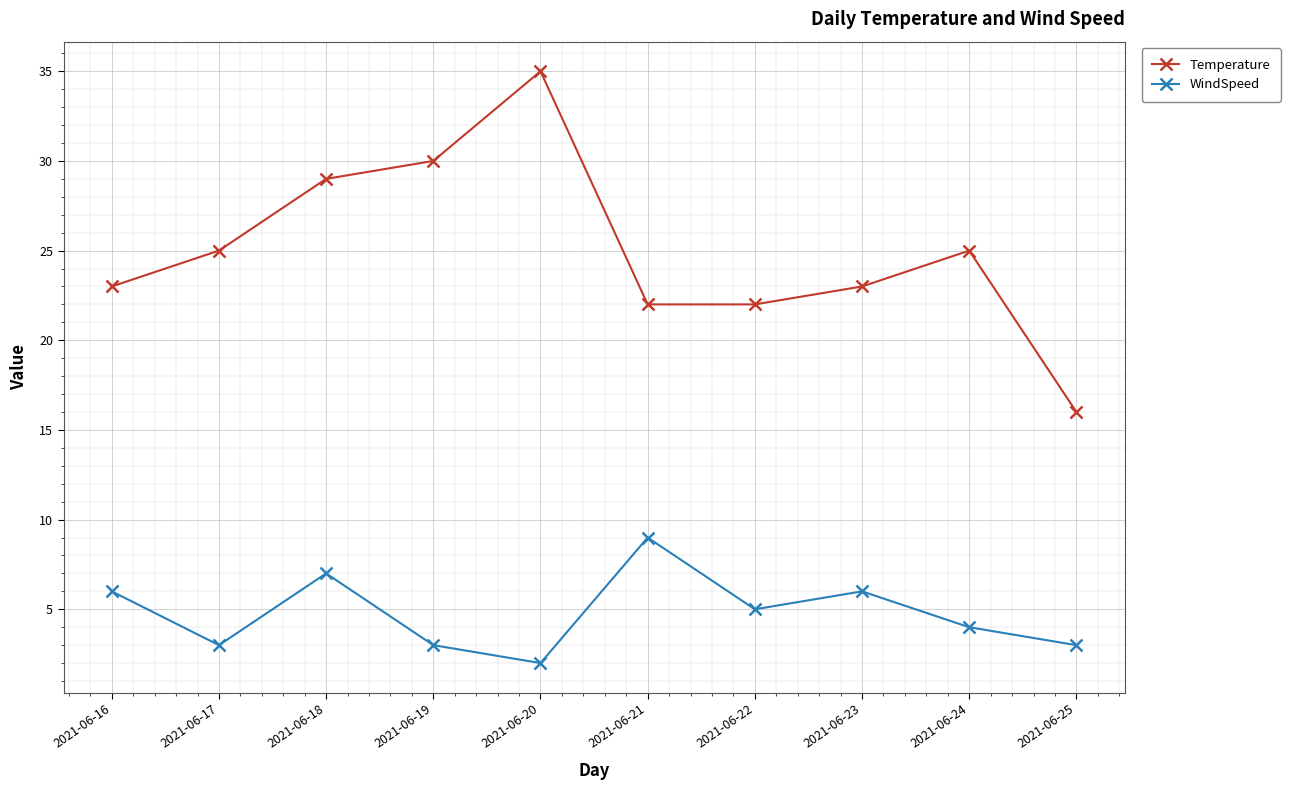

List the series in order of their overall mean, highest first.

Temperature, WindSpeed